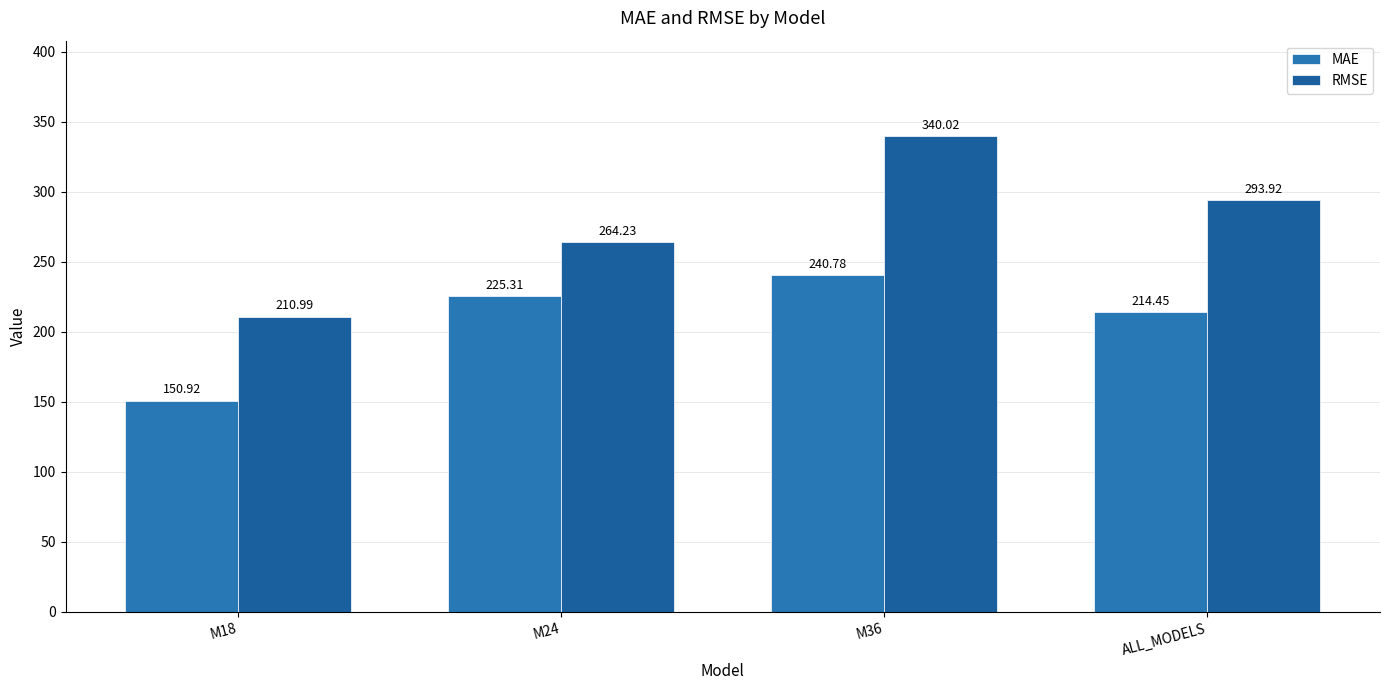

Where is MAE nearest to the value 195?

ALL_MODELS